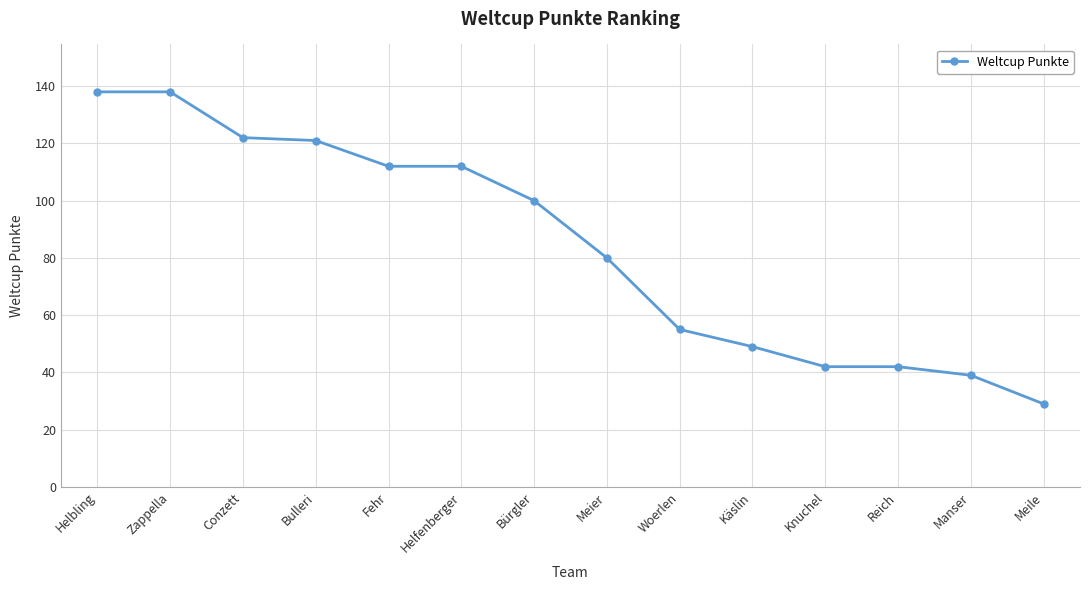

True or false: the data shows 22 at Woerlen.

False